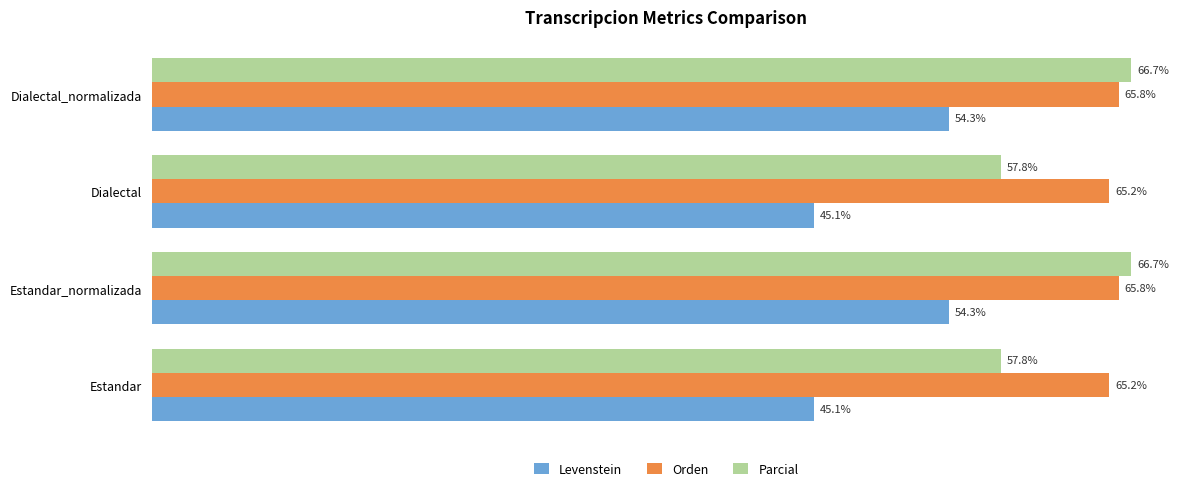

Rank the series by their average value, from lowest to highest.

Levenstein, Parcial, Orden